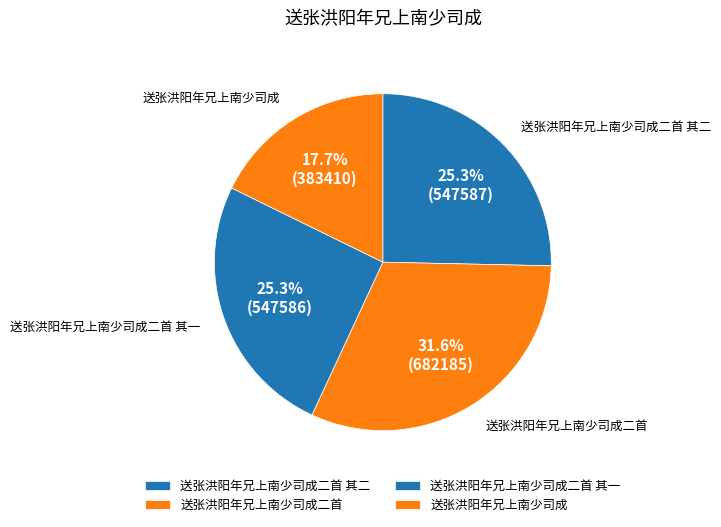

To the nearest percent, what is the difference between the largest and smallest slice percentages?

14%